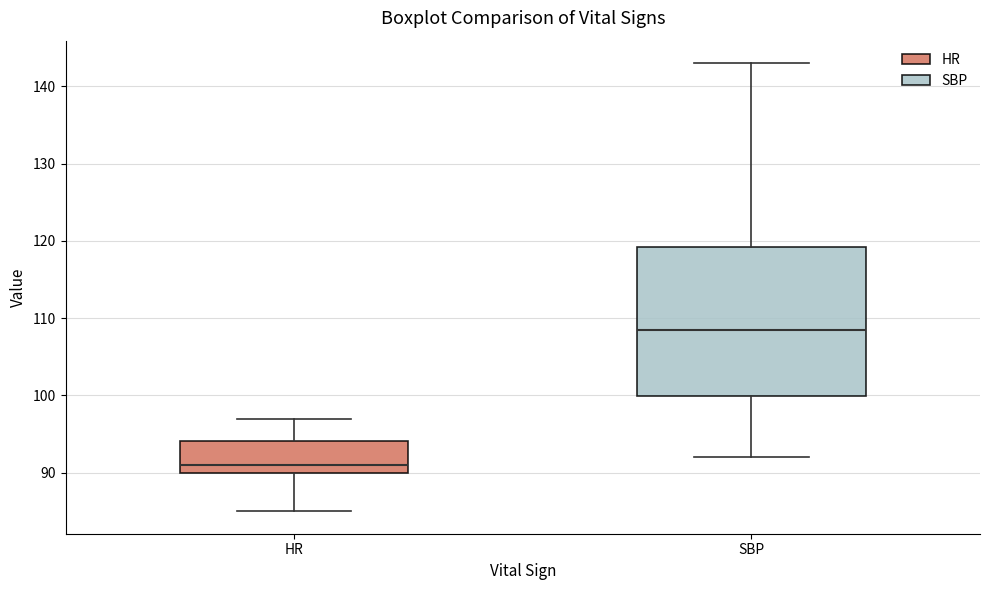

Comparing the boxes themselves (not the whiskers), which one is the tallest?

SBP